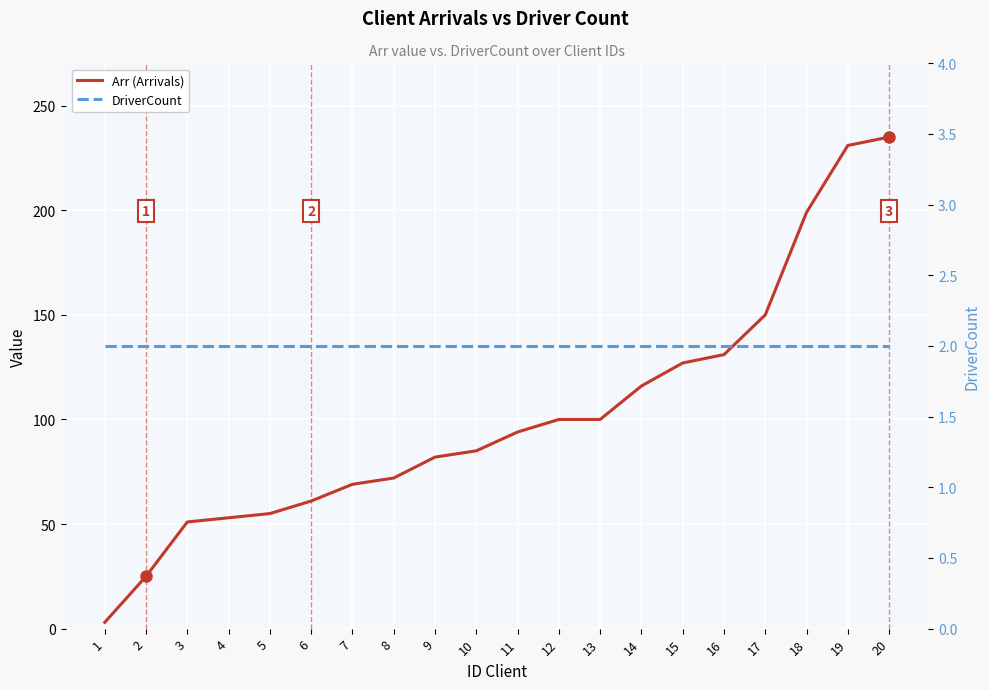

Reading right to left, list all the values displayed in this chart.

Arr (Arrivals): 20=235	19=231	18=199	17=150	16=131	15=127	14=116	13=100	12=100	11=94	10=85	9=82	8=72	7=69	6=61	5=55	4=53	3=51	2=25	1=3
DriverCount: 20=2	19=2	18=2	17=2	16=2	15=2	14=2	13=2	12=2	11=2	10=2	9=2	8=2	7=2	6=2	5=2	4=2	3=2	2=2	1=2